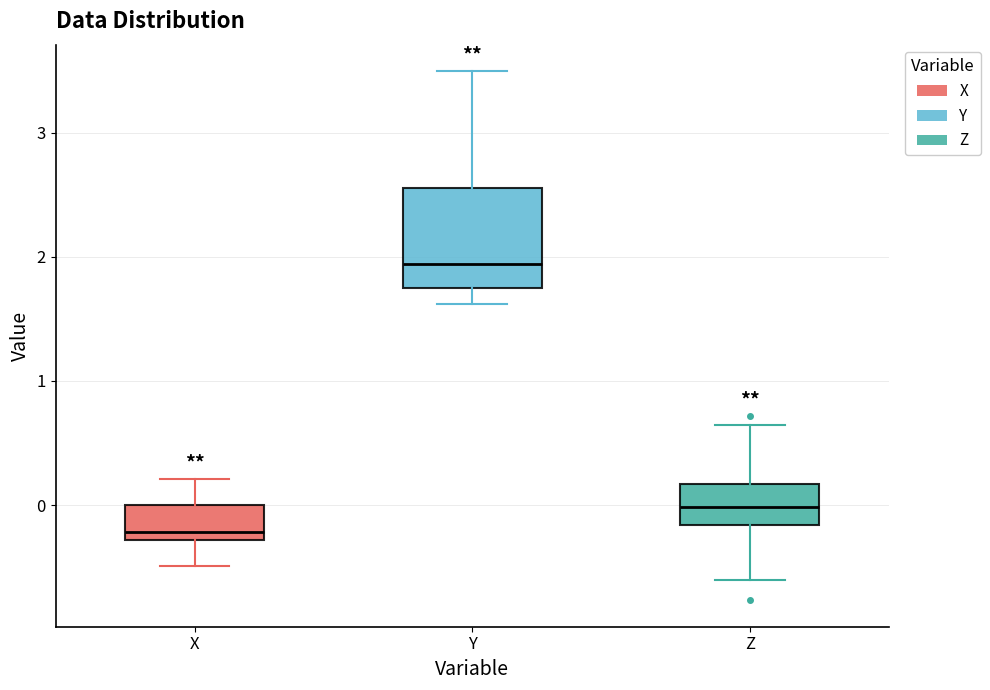

Where is the upper edge of the box for X on the y-axis? The values are not printed on the chart, so give them approximately, as read against the axis.

0.0